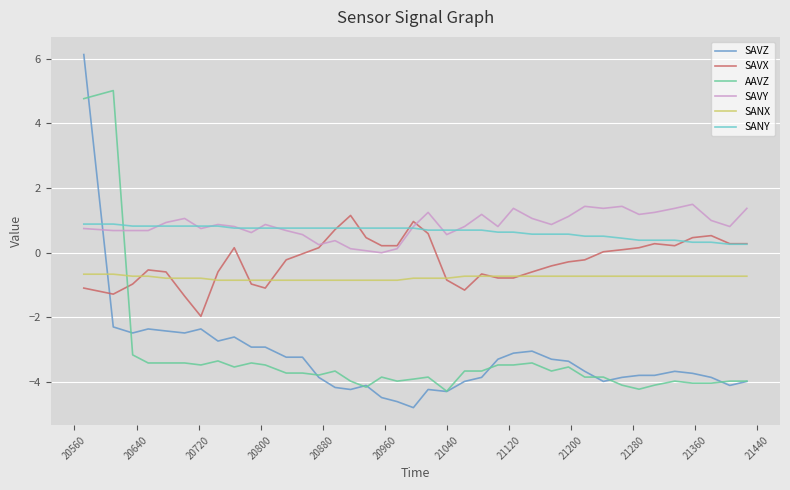

How many values in the SAVZ series exceed -3?

11